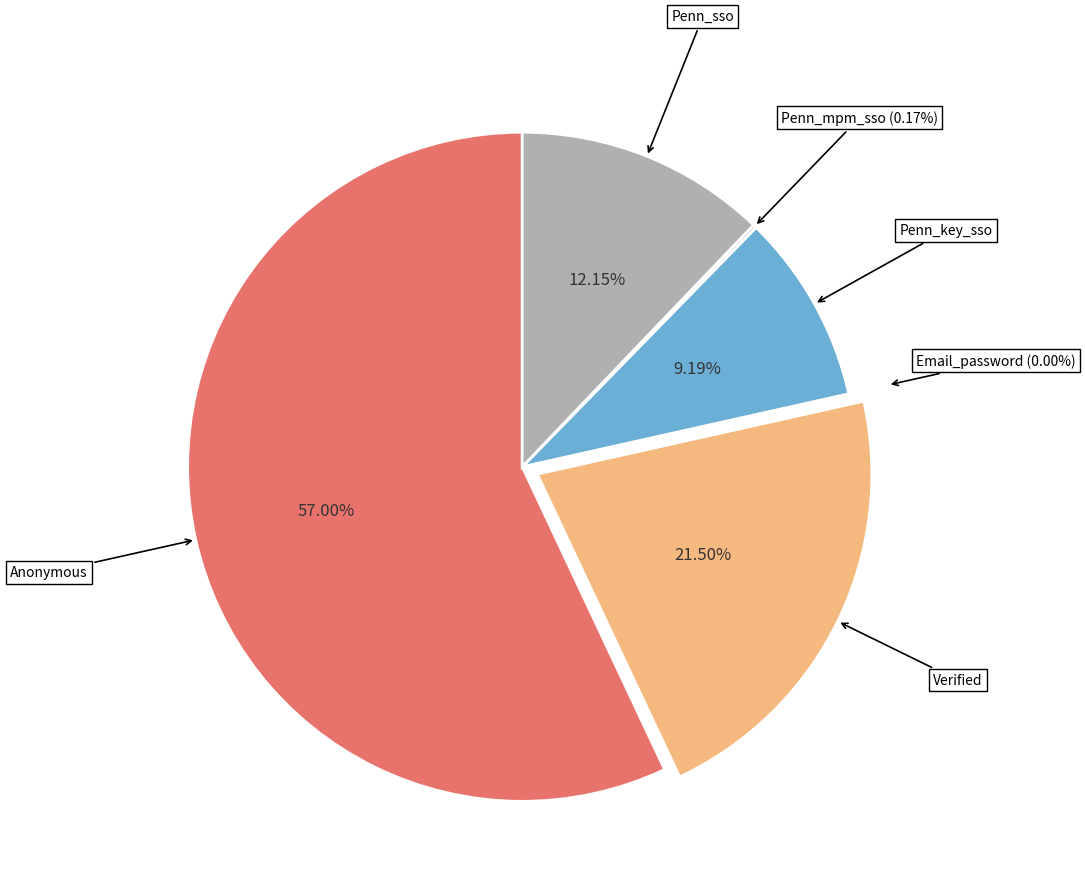

Is there a majority slice in this chart?

Yes